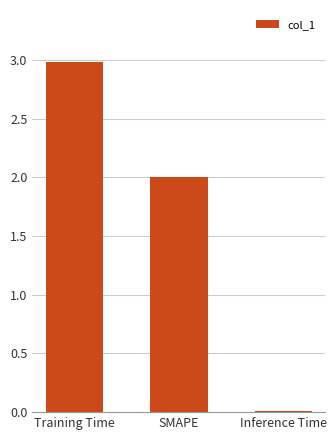

Where does the data first go above 2?

Training Time